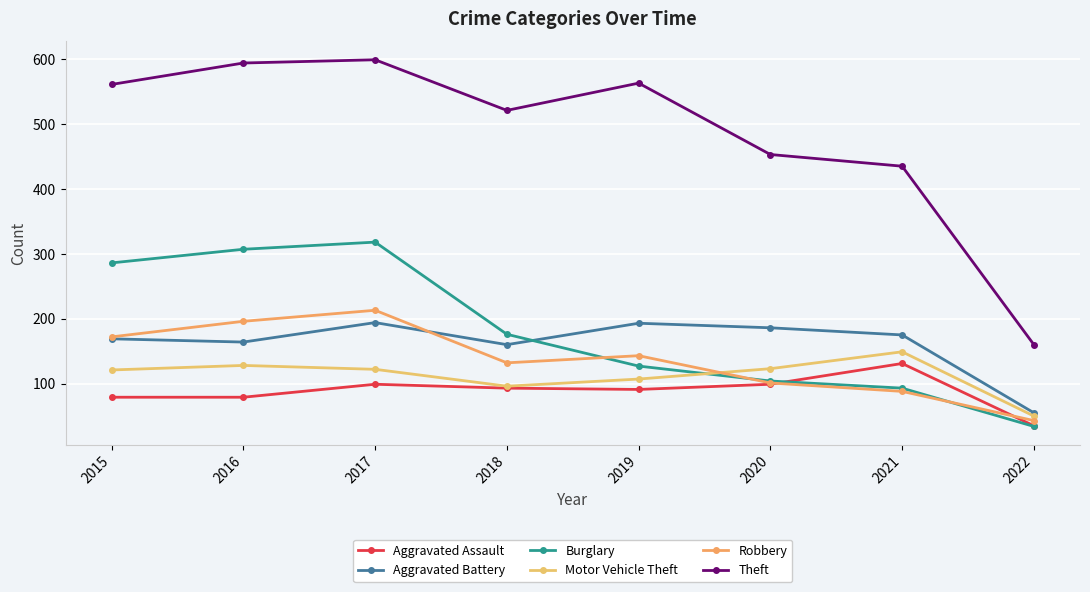

What is the greatest value displayed?

599